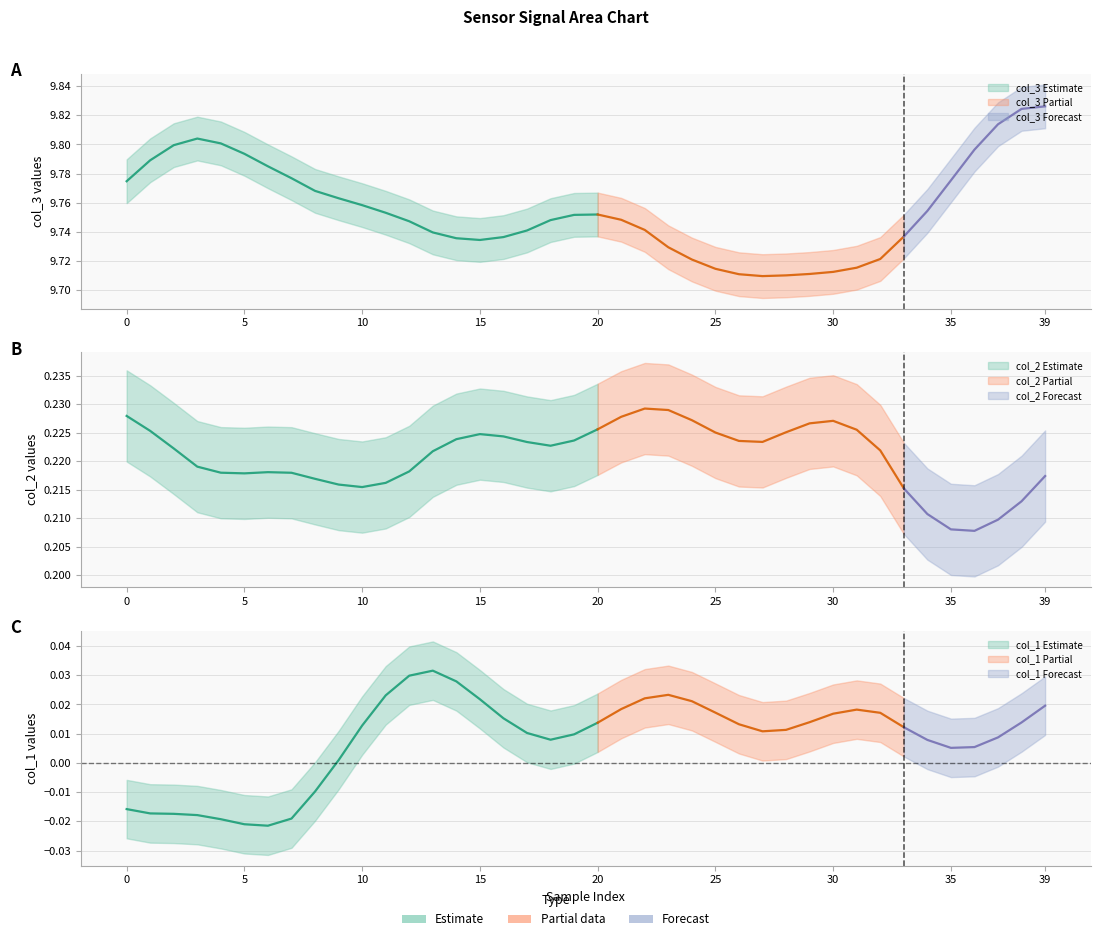

At which category does the chart reach its minimum across all series?

6